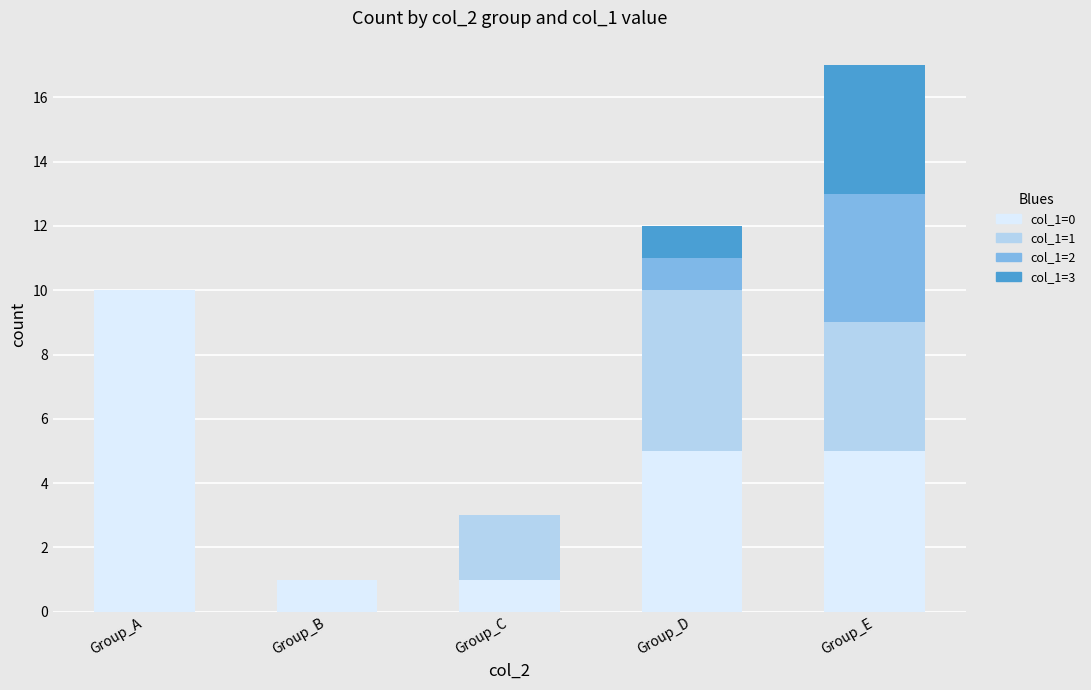

At which label does col_1=0 reach its peak?

Group_A